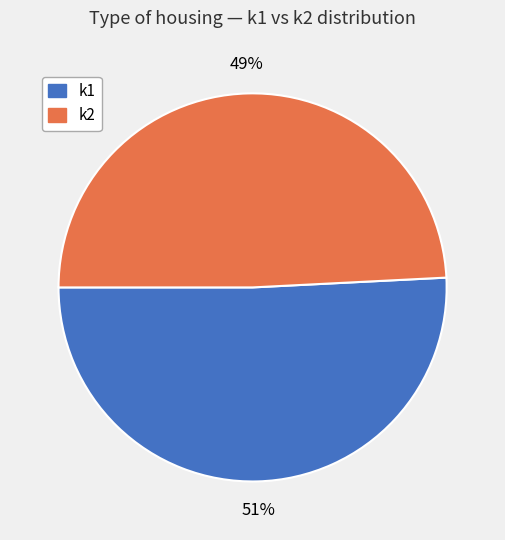

True or false: k1 accounts for 51% of the total.

True